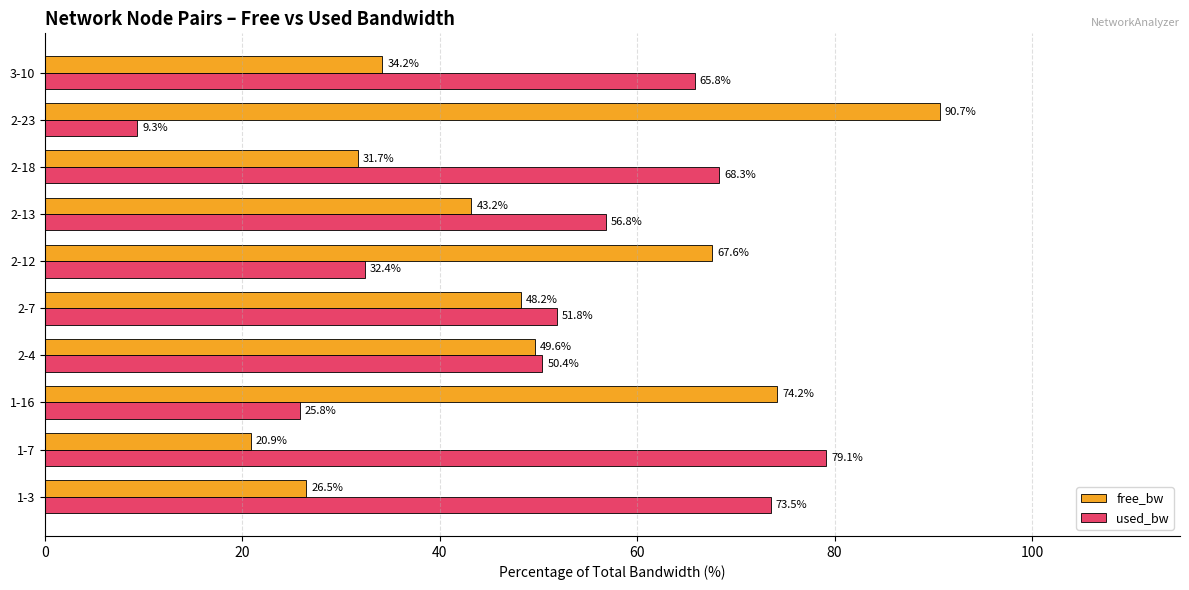

Rank the series by their average value, from highest to lowest.

used_bw, free_bw